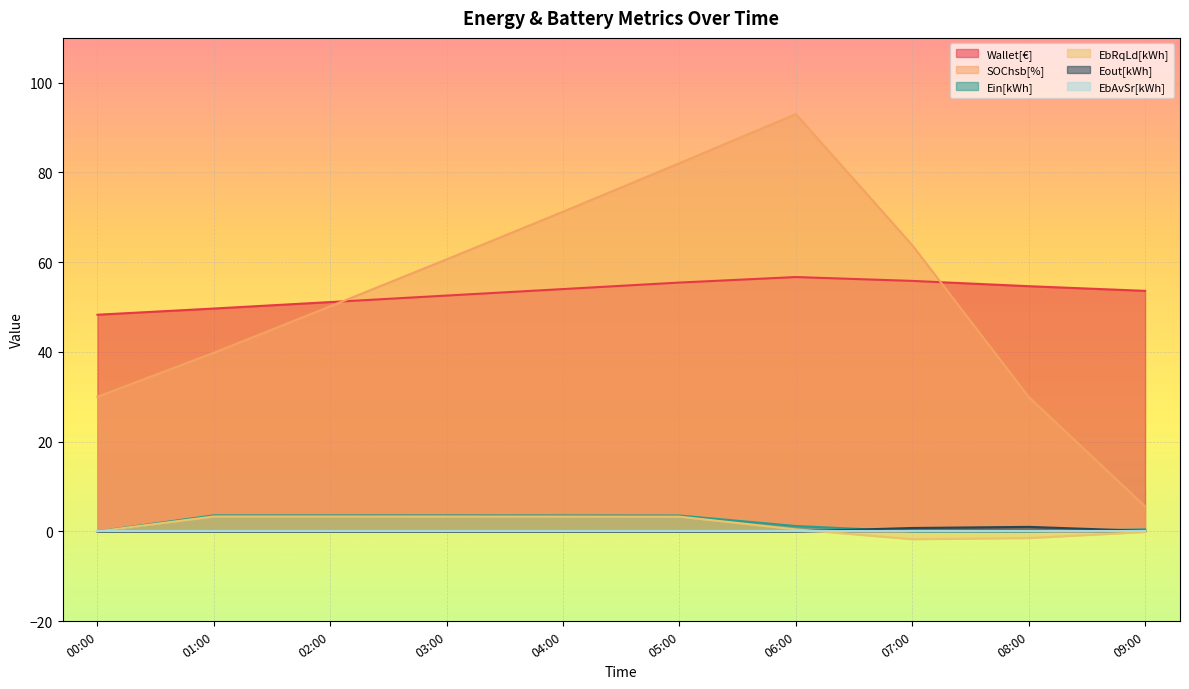

Between 08:00 and 09:00, which series saw the biggest shift?

SOChsb[%]